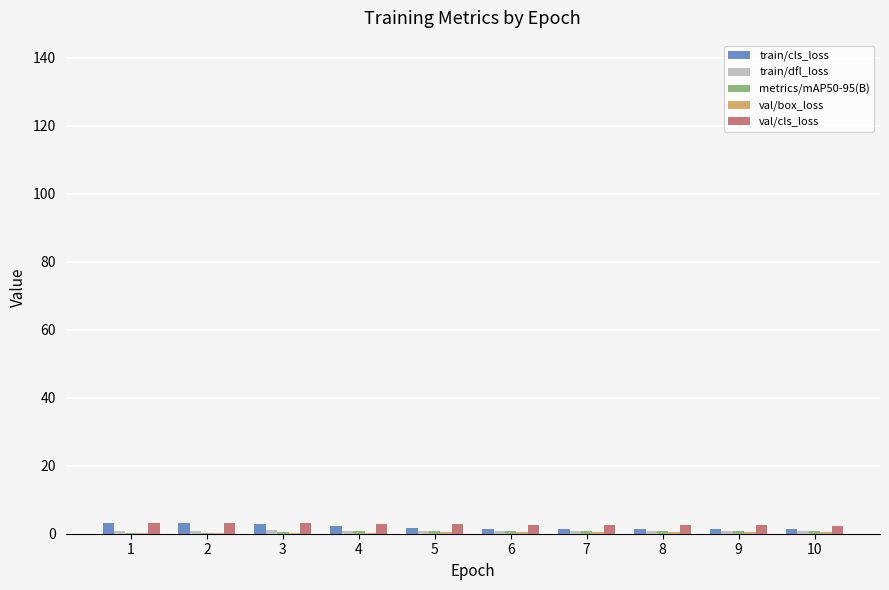

What is the maximum value shown in the chart?

3.2